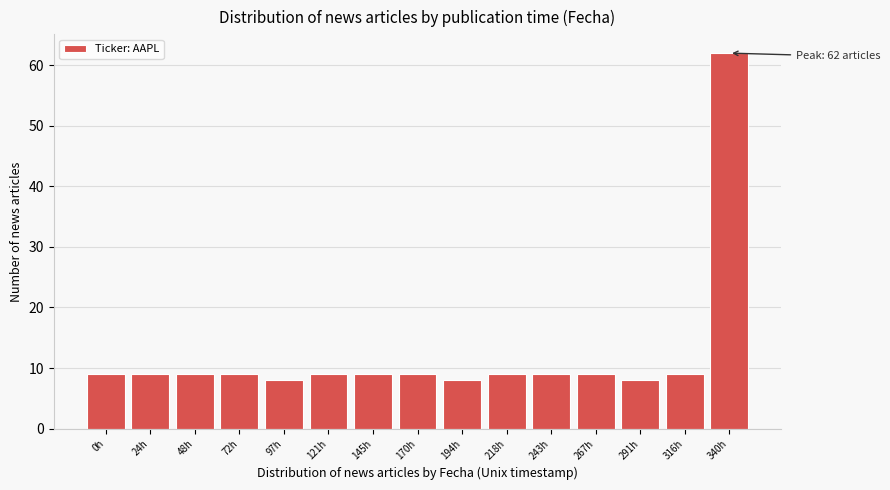

Reading right to left, extract all data points from this chart.

62	9	8	9	9	9	8	9	9	9	8	9	9	9	9